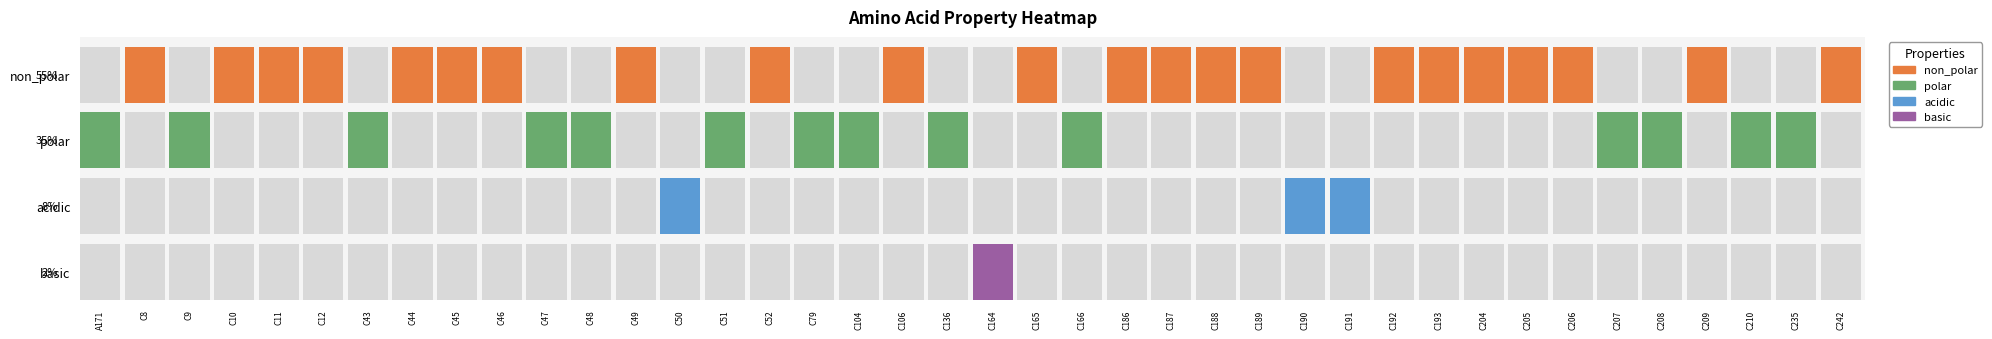

Where is non_polar nearest to the value 0?

A171